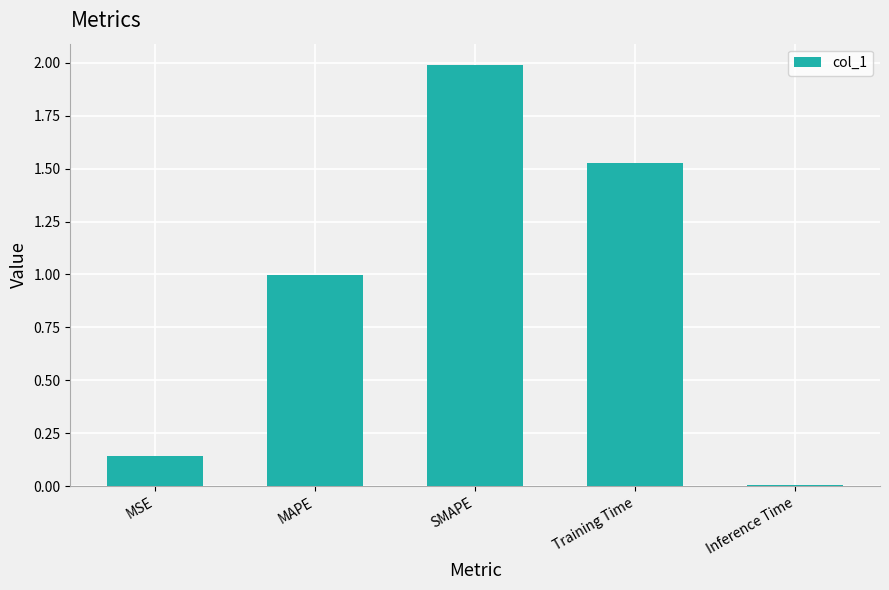

What is the maximum value shown in the chart?

2.0